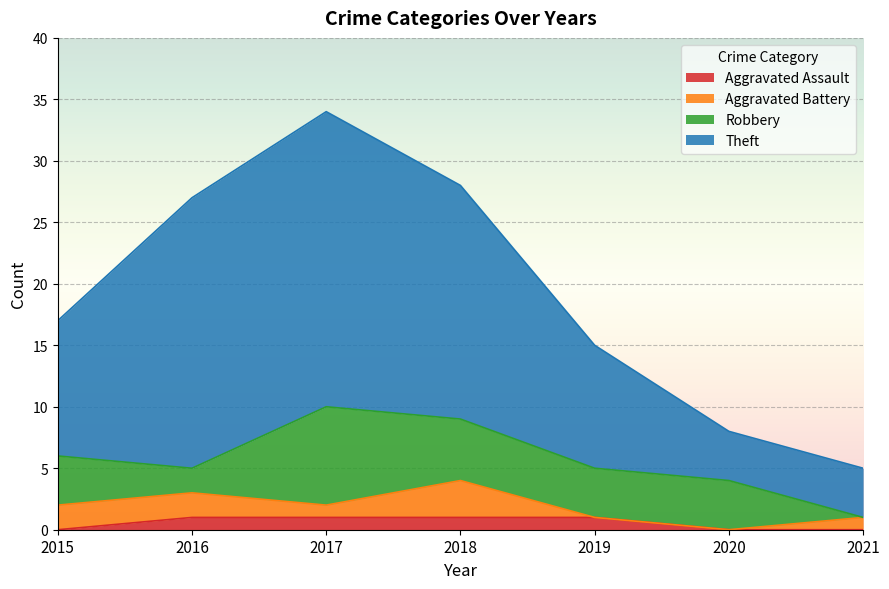

Where is the first local maximum for Theft?

2017